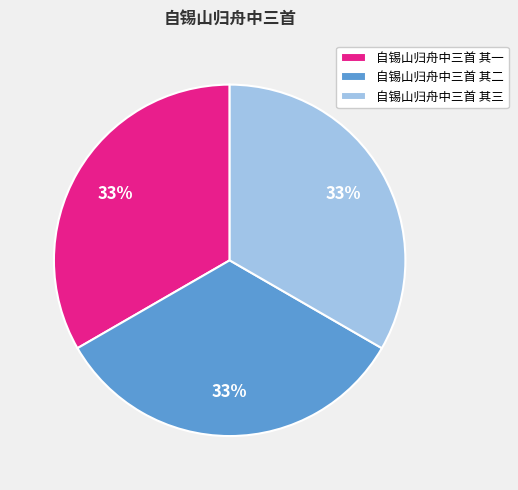

What is the ratio of the value at 自锡山归舟中三首 其一 to the value at 自锡山归舟中三首 其二?

1.0